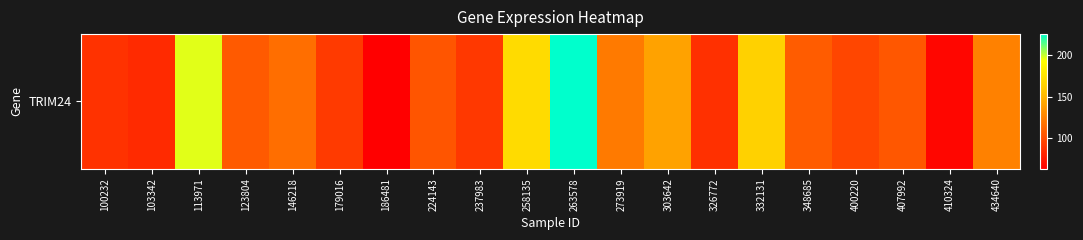

How many values exceed 106?

10